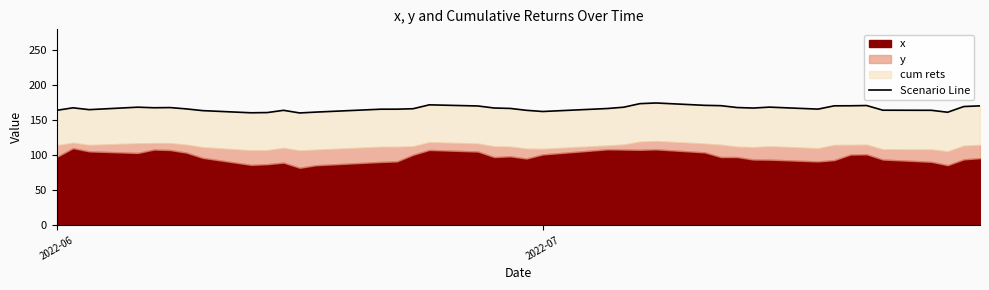

Count the number of values greater than 167.

20